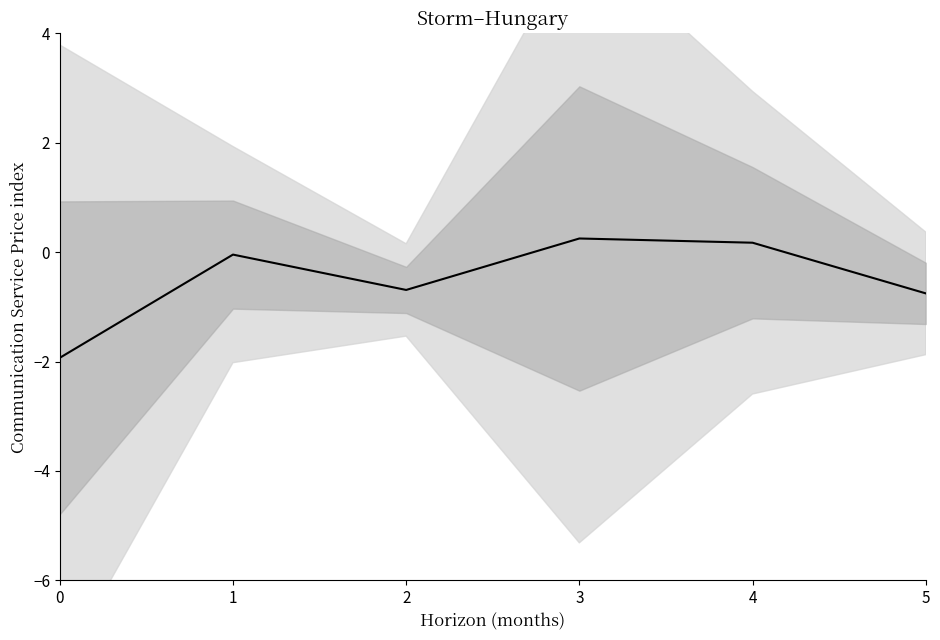

Rank the categories by value from lowest to highest.

0, 5, 2, 1, 4, 3